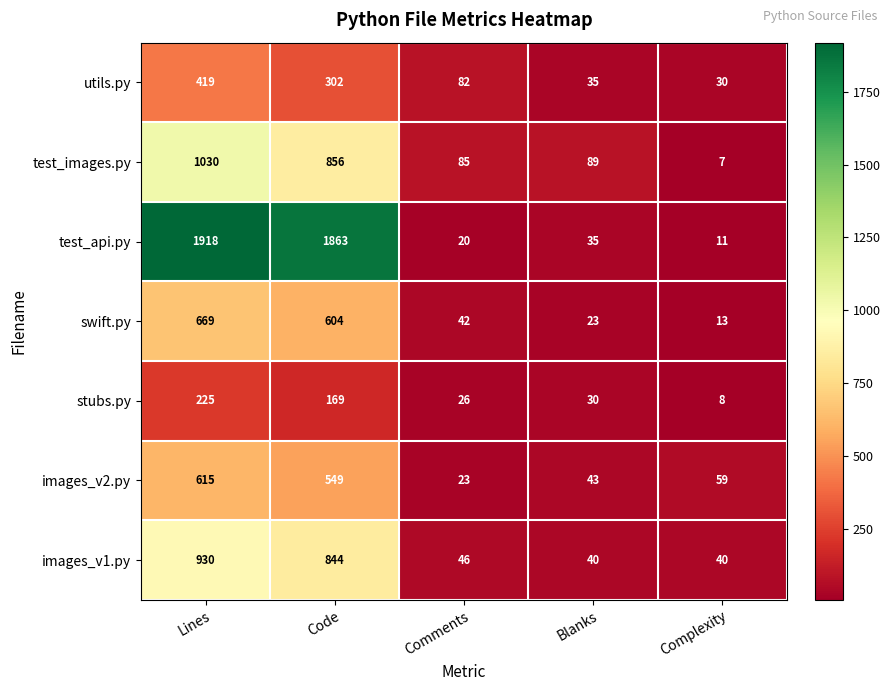

What is the difference between the test_api.py values at Blanks and Lines?

1883